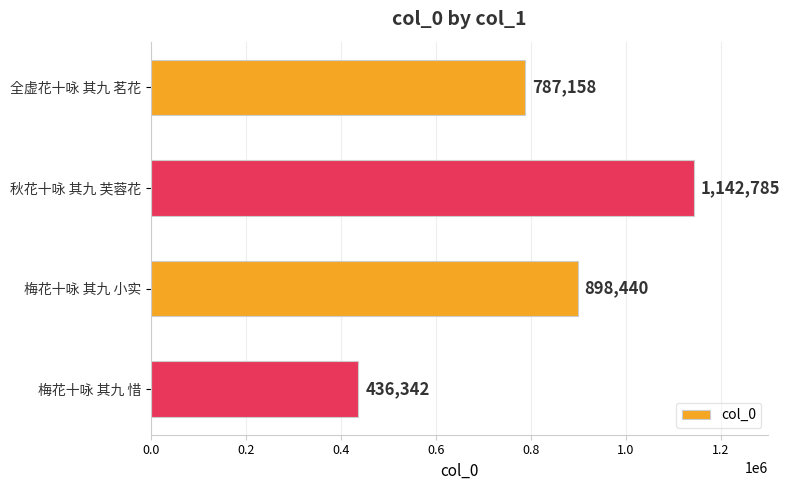

Which has a higher value, 梅花十咏 其九 惜 or 秋花十咏 其九 芙蓉花?

秋花十咏 其九 芙蓉花